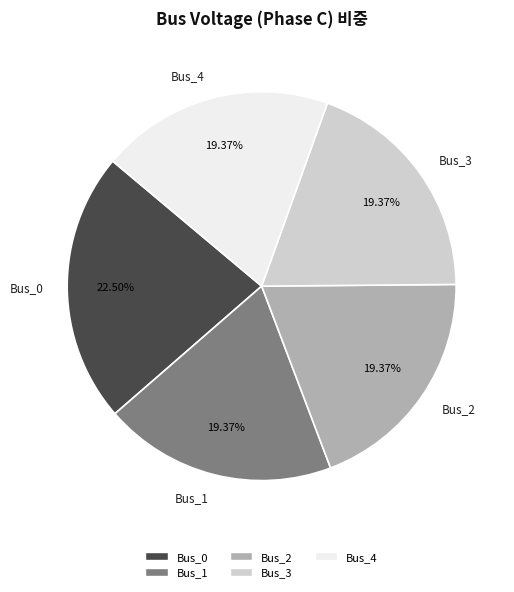

Is there a majority slice in this chart?

No